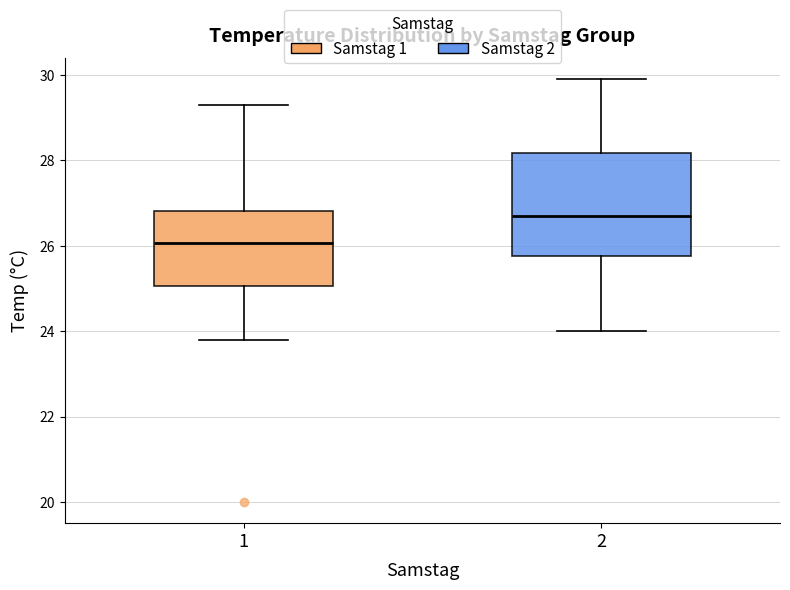

Where is the upper edge of the box at x = 1 on the y-axis? The values are not printed on the chart, so give them approximately, as read against the axis.

26.8